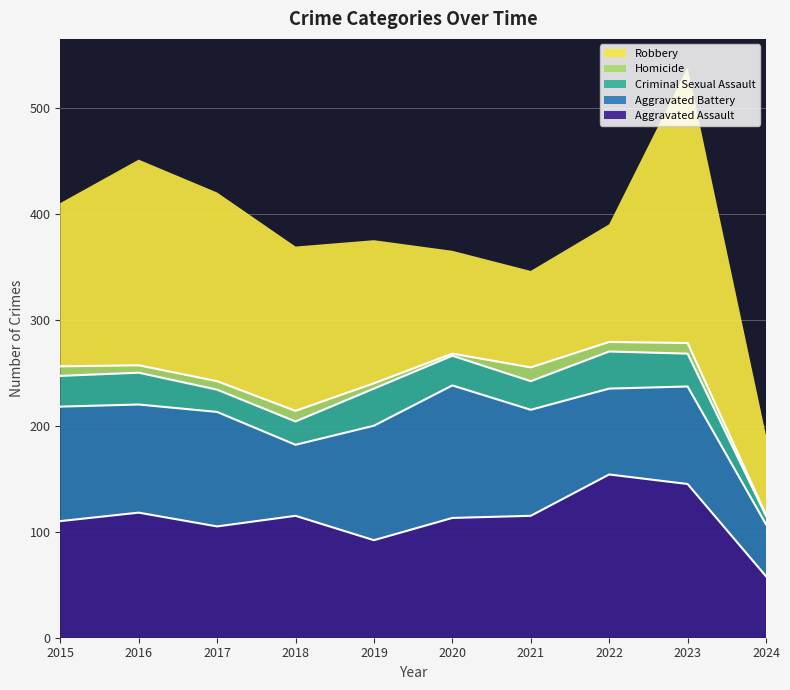

Which has a higher value, 2018 or 2021?

2018